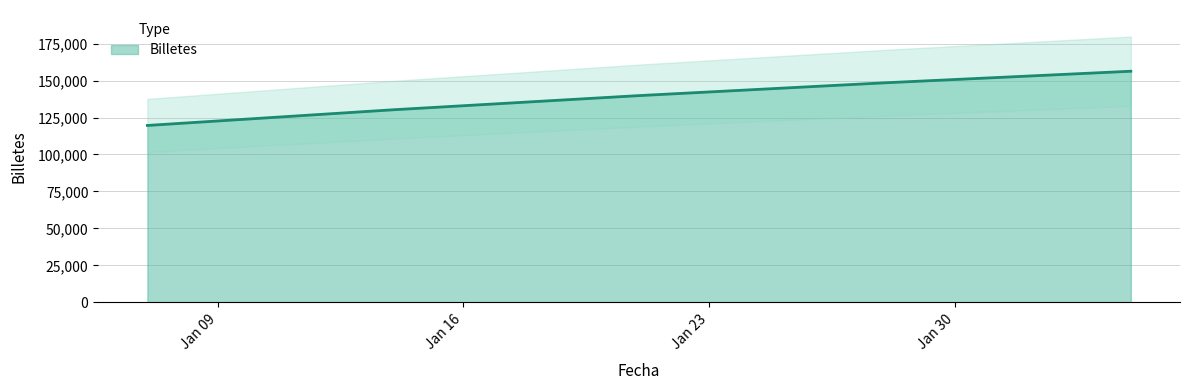

Does the chart have visible grid lines?

Yes